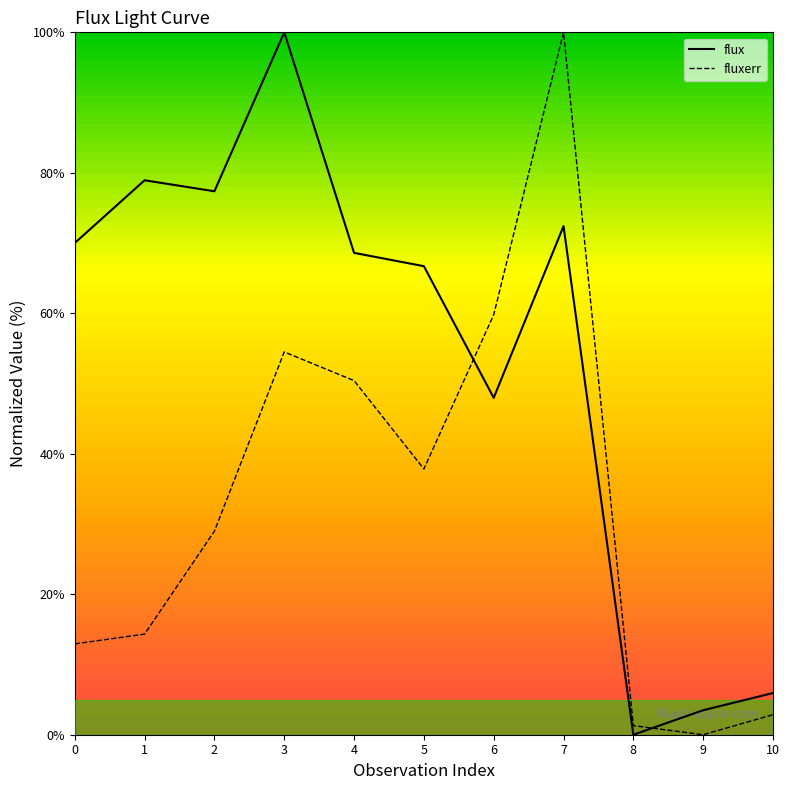

How many lines are shown in the chart?

2